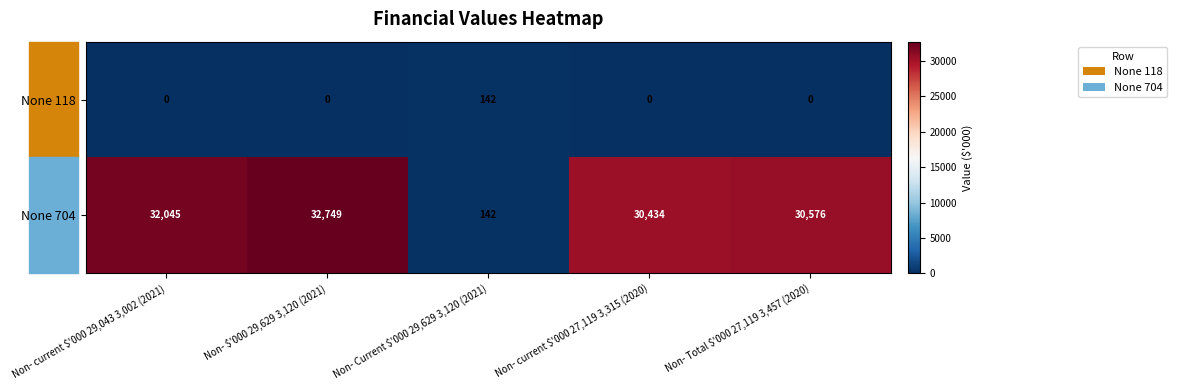

Which series has the largest total across all categories?

None 704